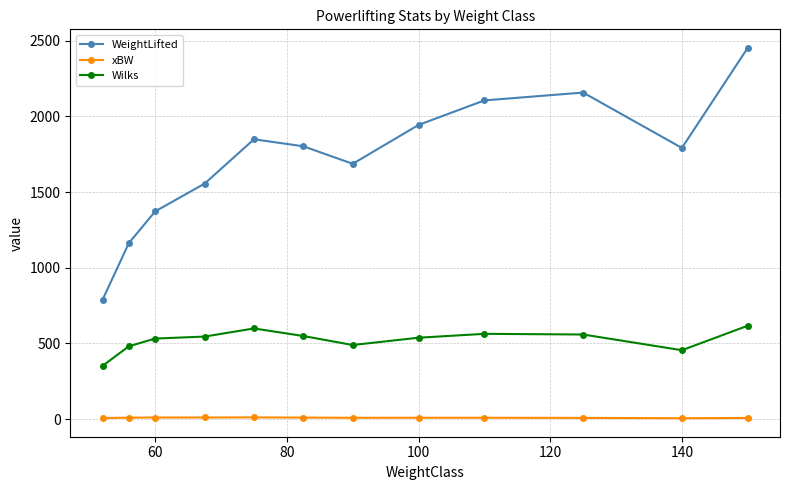

Does the chart have visible grid lines?

Yes